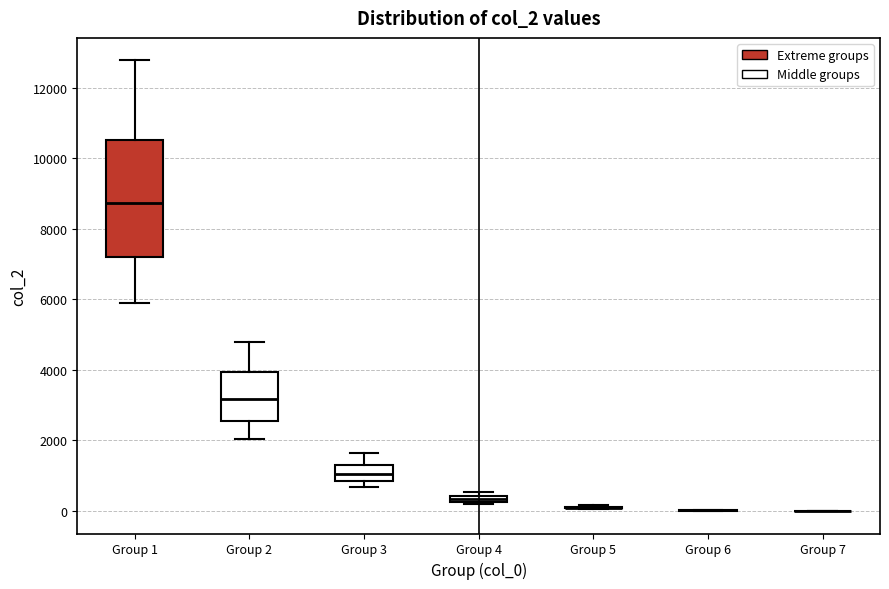

Where is the lower edge of the box for Group 2 on the y-axis? The values are not printed on the chart, so give them approximately, as read against the axis.

2600